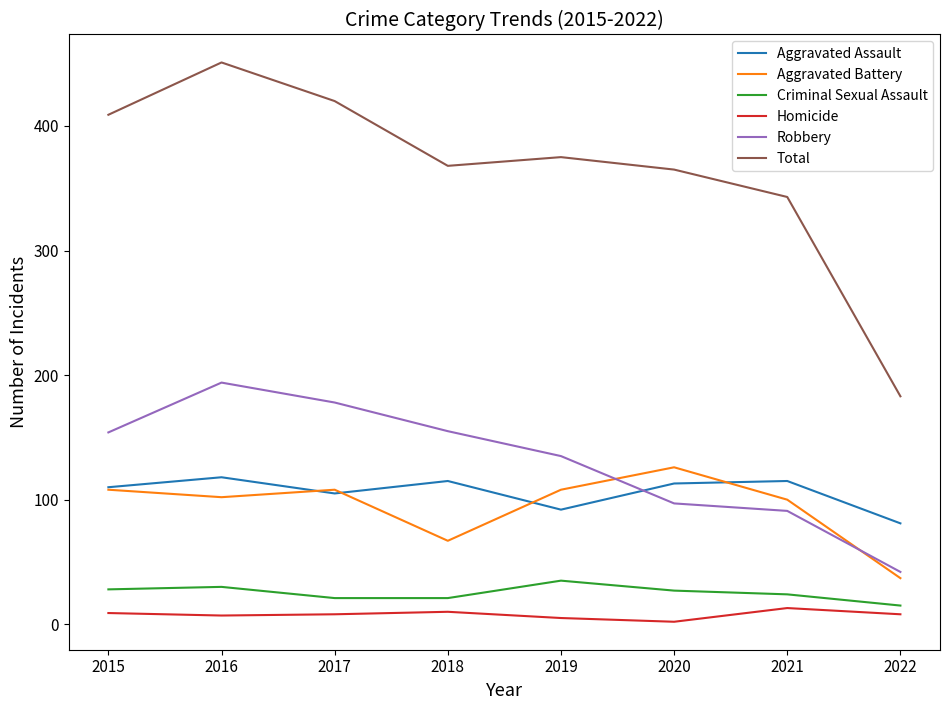

Count the Criminal Sexual Assault values in the range 21 to 30.

6